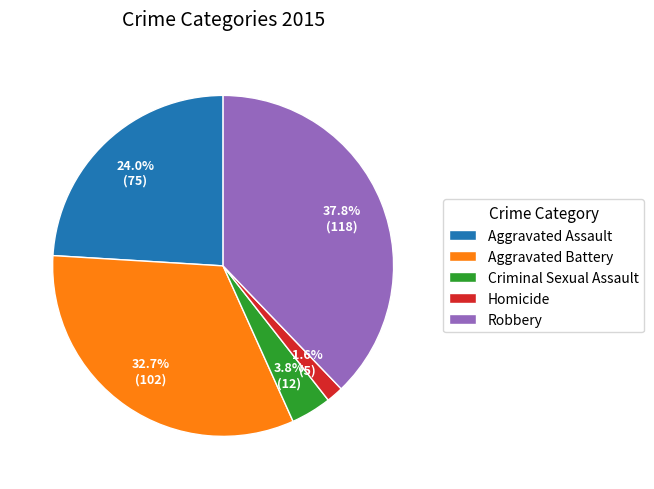

How many slices are in this pie chart?

5